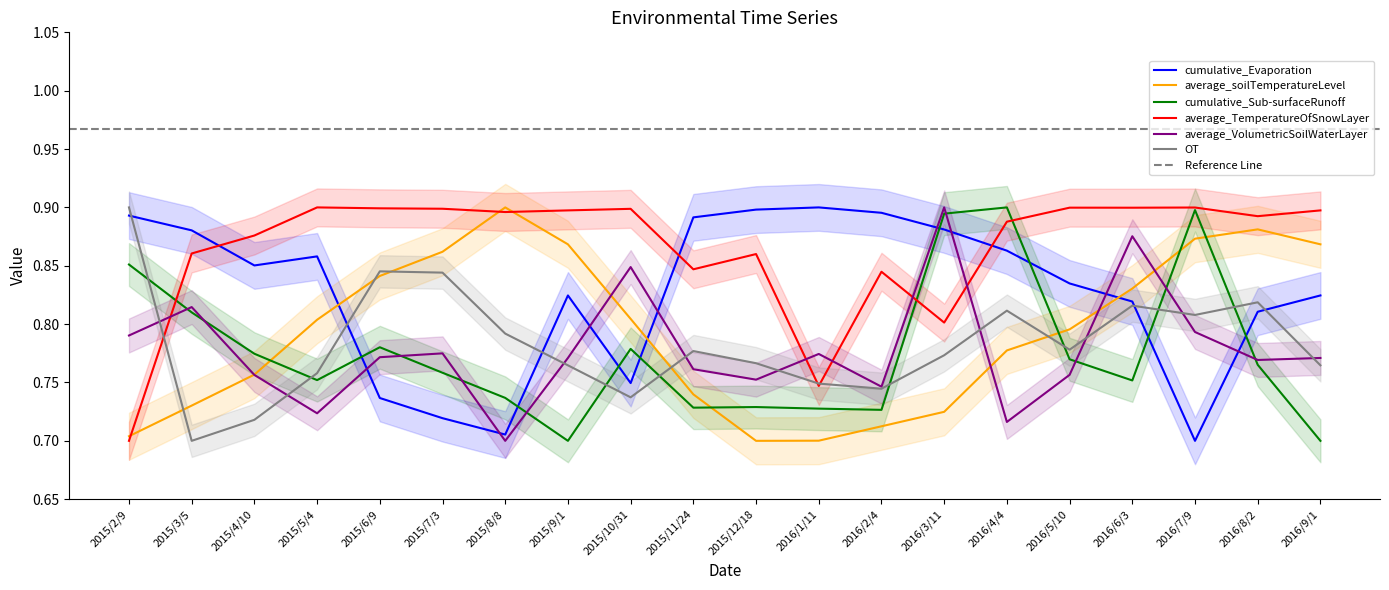

At which label does average_VolumetricSoilWaterLayer reach its minimum?

2015/8/8